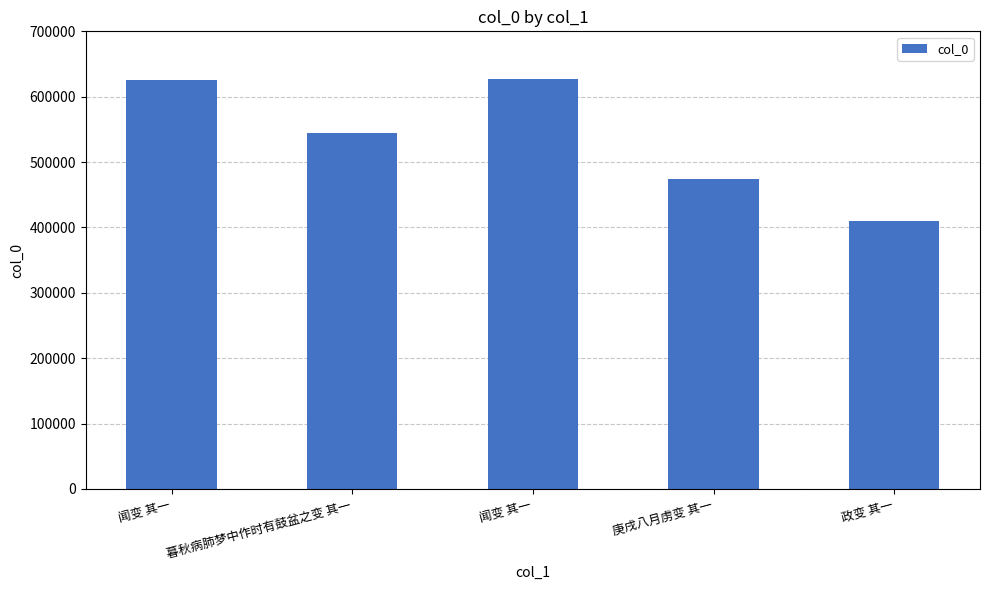

What is the minimum value shown in the chart?

410474